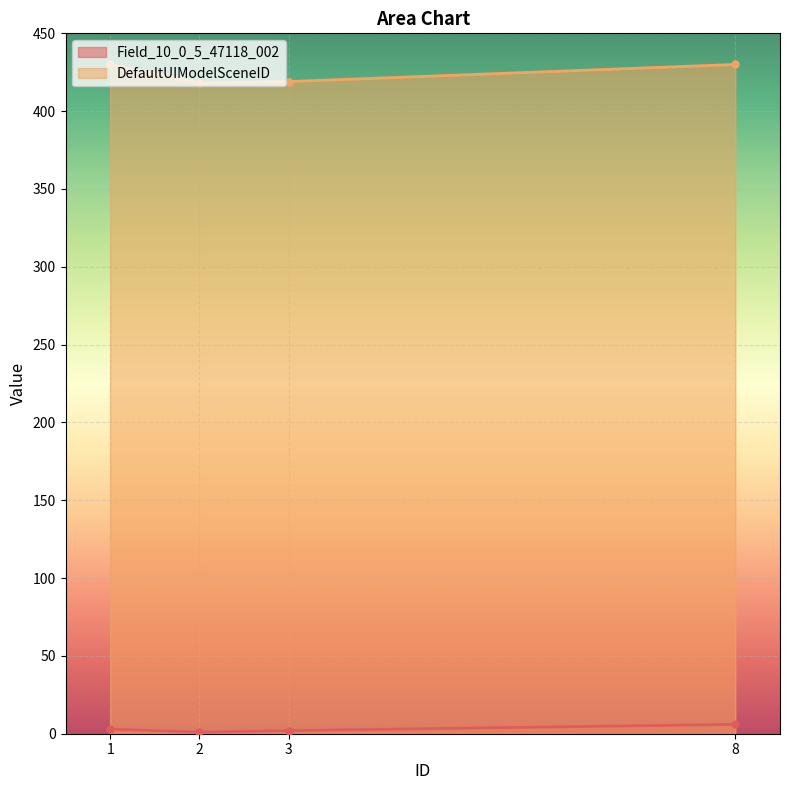

What is the highest value of the DefaultUIModelSceneID series?

430